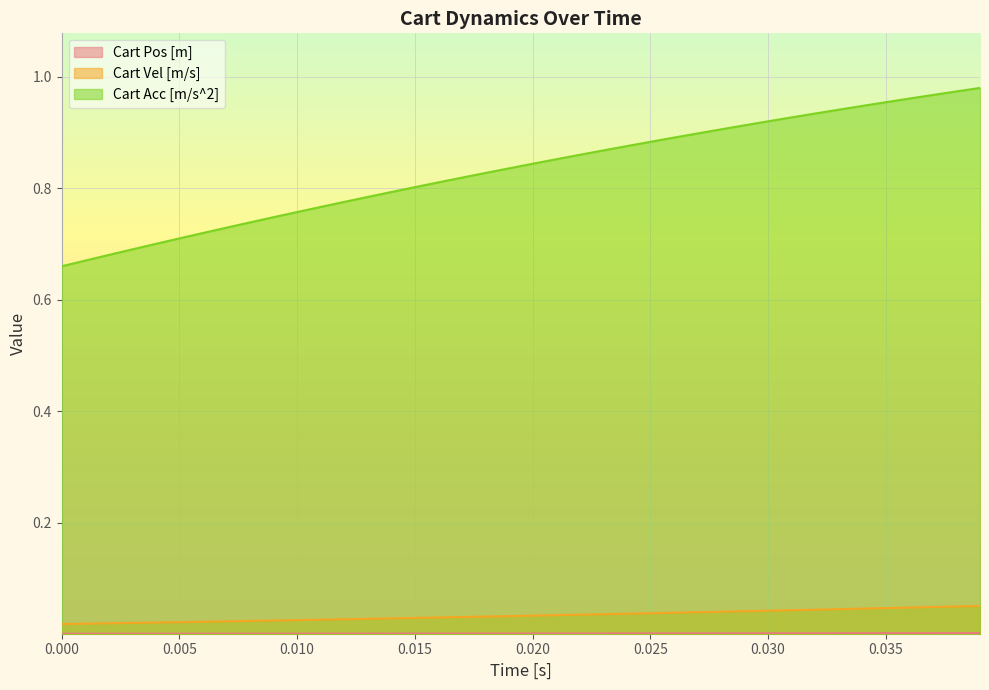

Which series has the largest range (max minus min)?

Cart Acc [m/s^2]